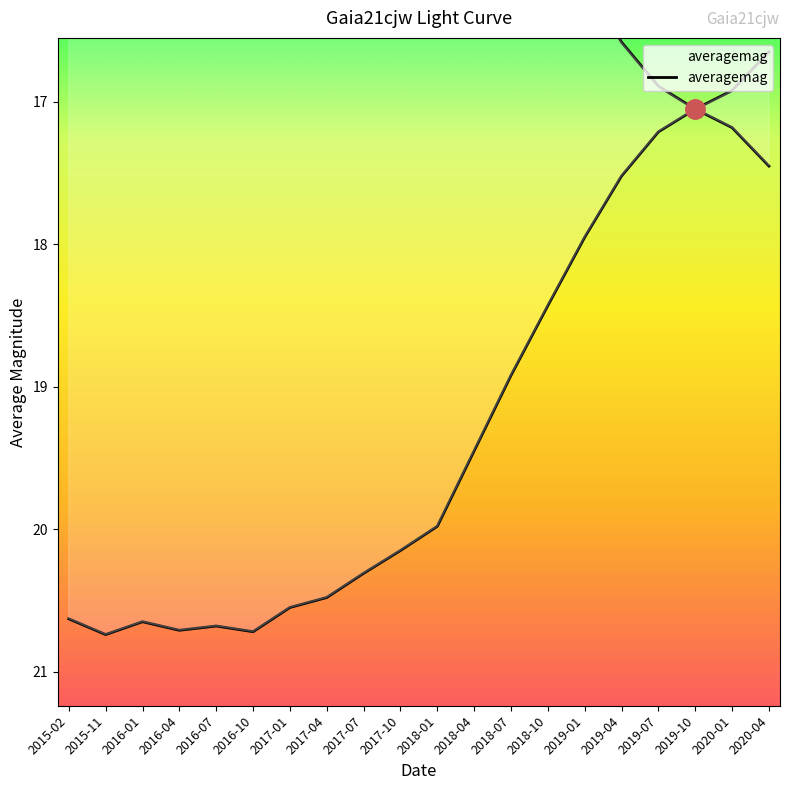

True or false: the data shows 11.6 at 2019-10.

False